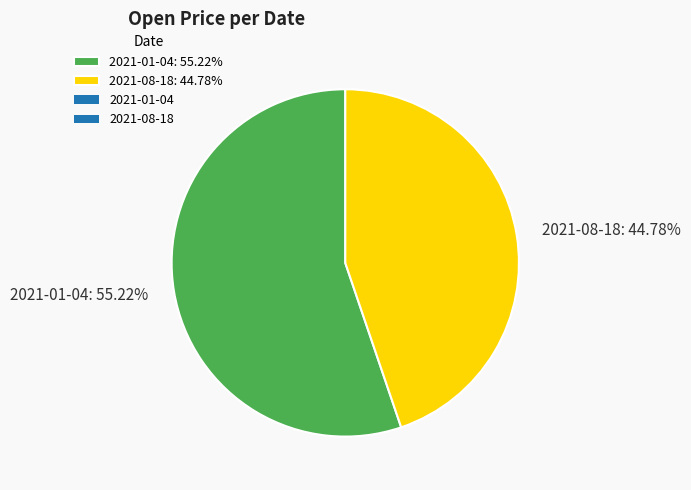

To the nearest percent, what percentage of the pie is 2021-08-18?

45%